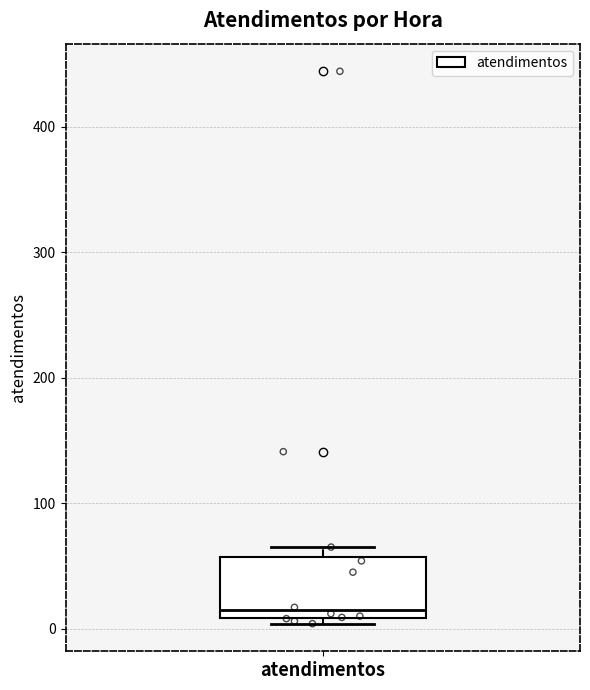

Read this box plot against the y-axis: the position of the median line, the range covered by the box, and the ends of both whiskers. The values are not printed on the chart, so give them approximately, as read against the axis.

median 10 (just above the box's lower edge), box 10 to 60, whiskers 0 to 70